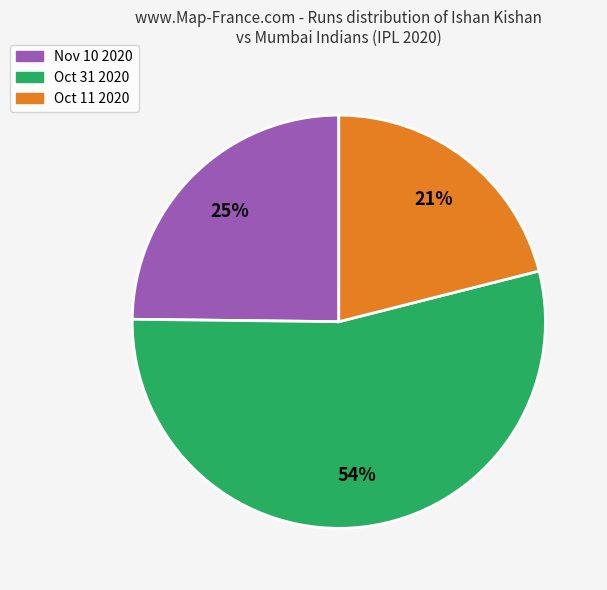

Is the sum of Oct 11 2020 and Oct 31 2020 greater than half?

Yes